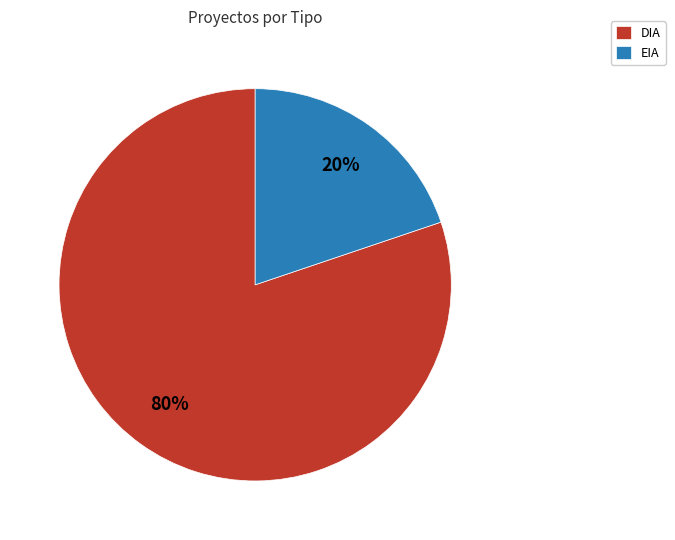

Is the sum of EIA and DIA greater than half?

Yes